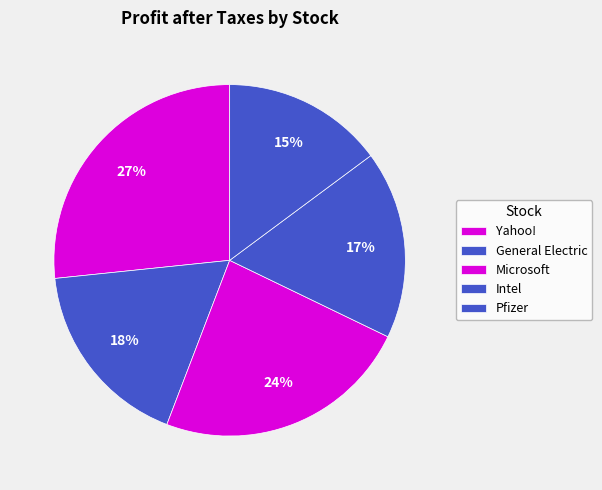

Does any single category account for the majority?

No